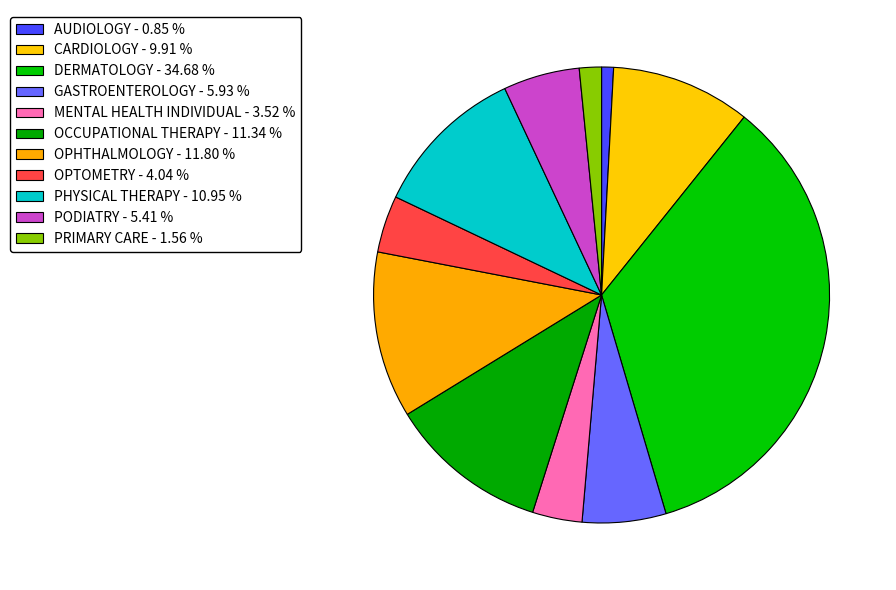

Which slice is the smallest?

AUDIOLOGY